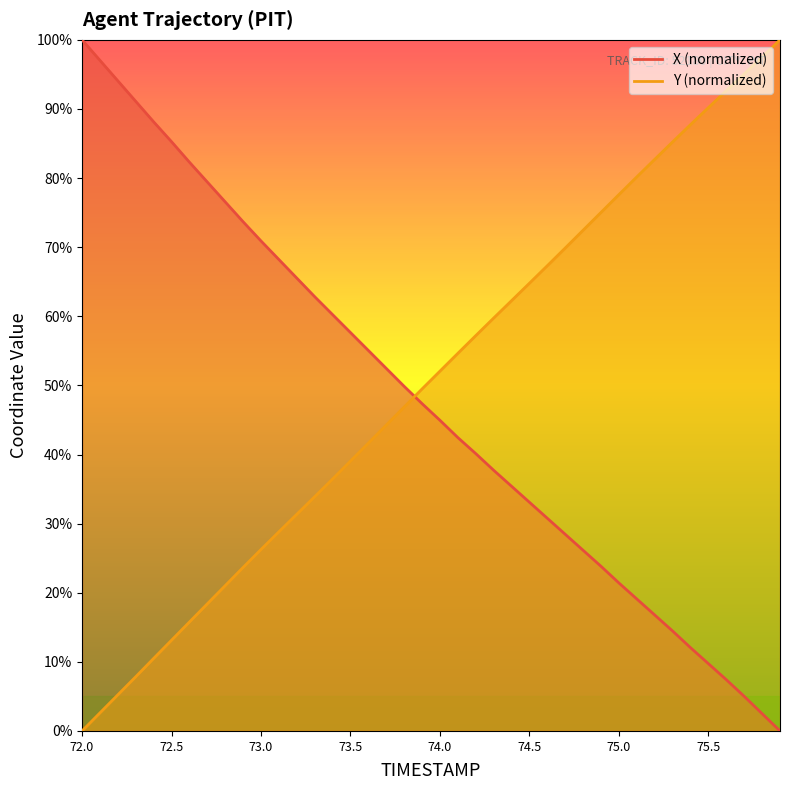

List the series in order of their peak value, highest first.

X, Y